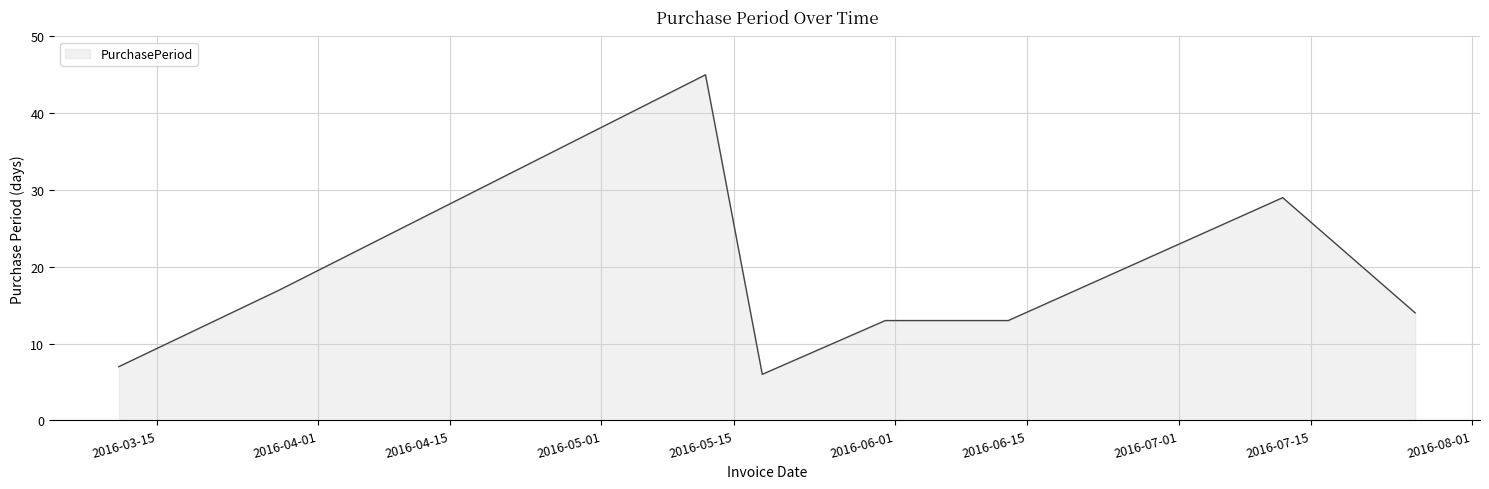

What is the difference between the maximum and second lowest values?

38